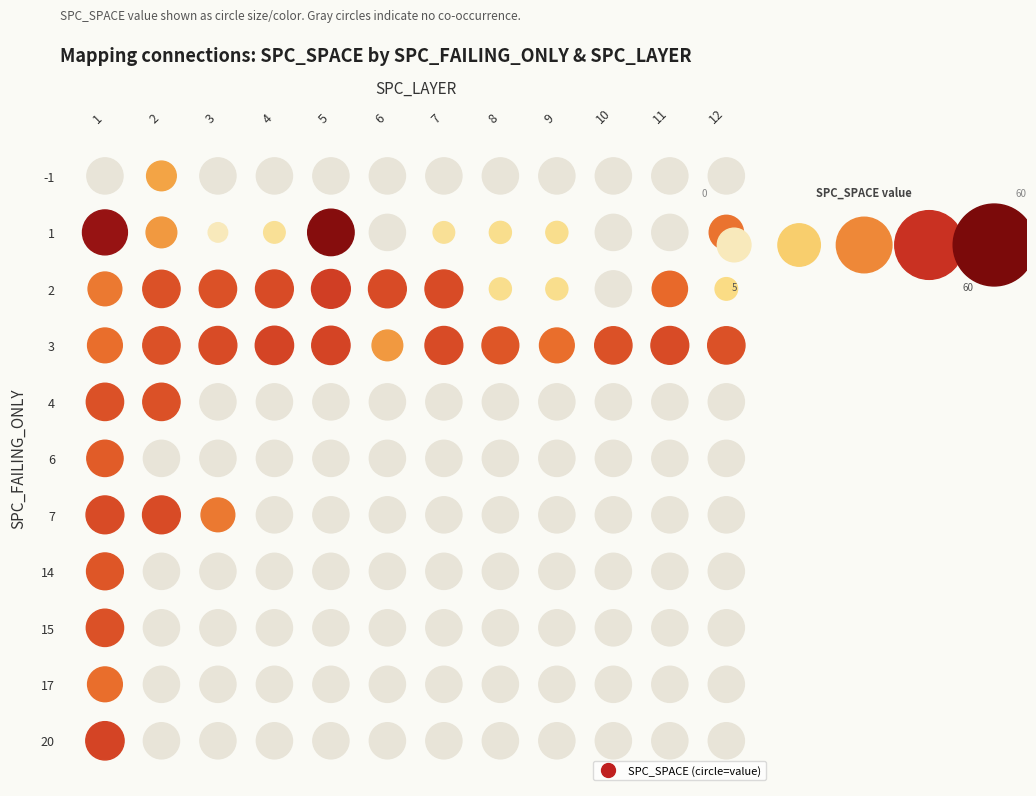

Is the value of 17 at 1 greater than the value of 1 at 3?

Yes